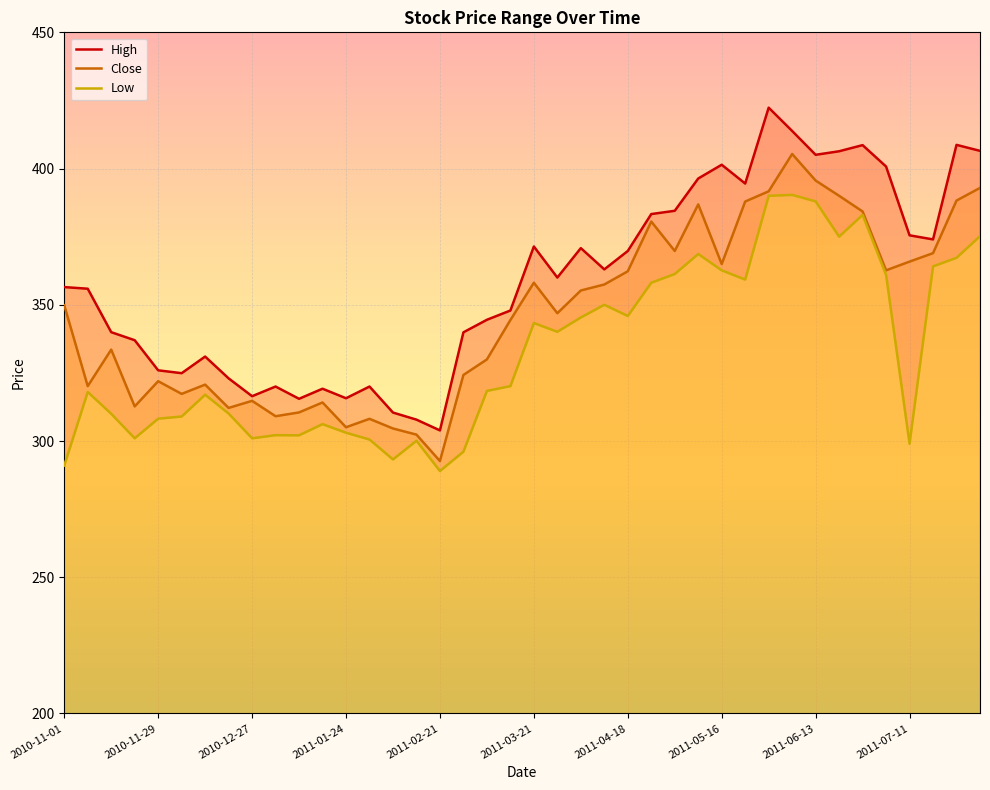

How many lines are shown in the chart?

3